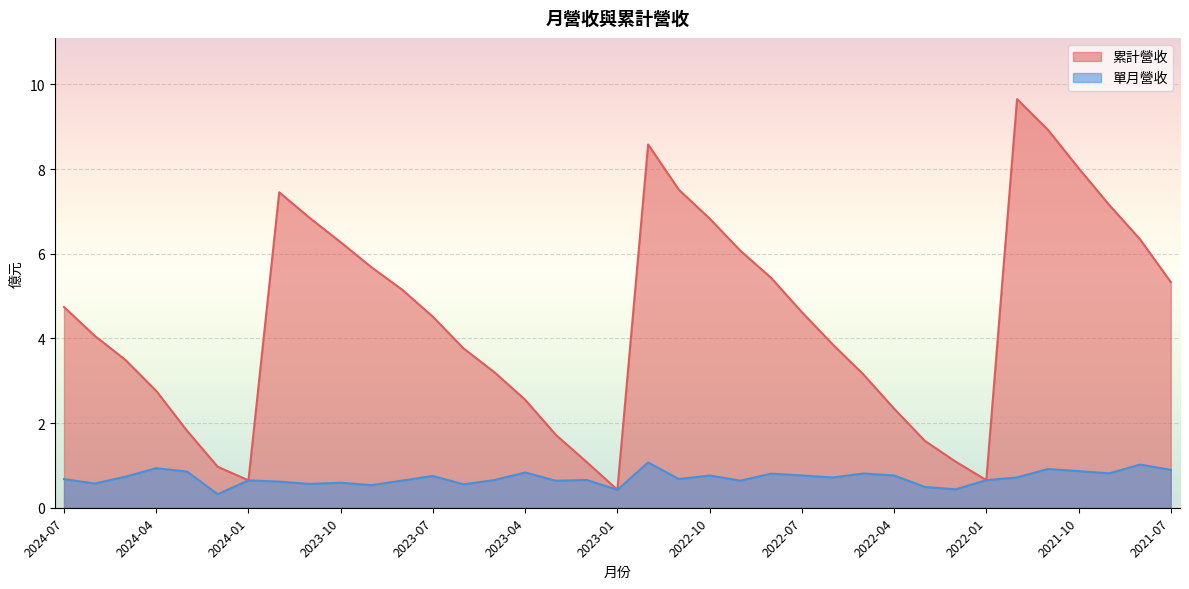

What is the spread (max minus min) of values at 2023-04?

1.7